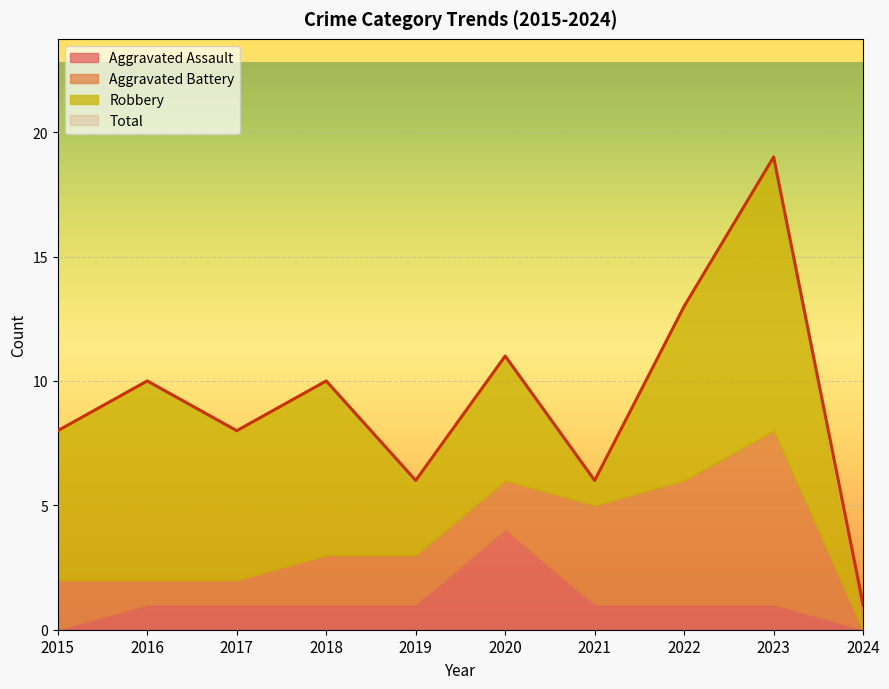

True or false: Robbery and Aggravated Assault intersect in this chart.

False